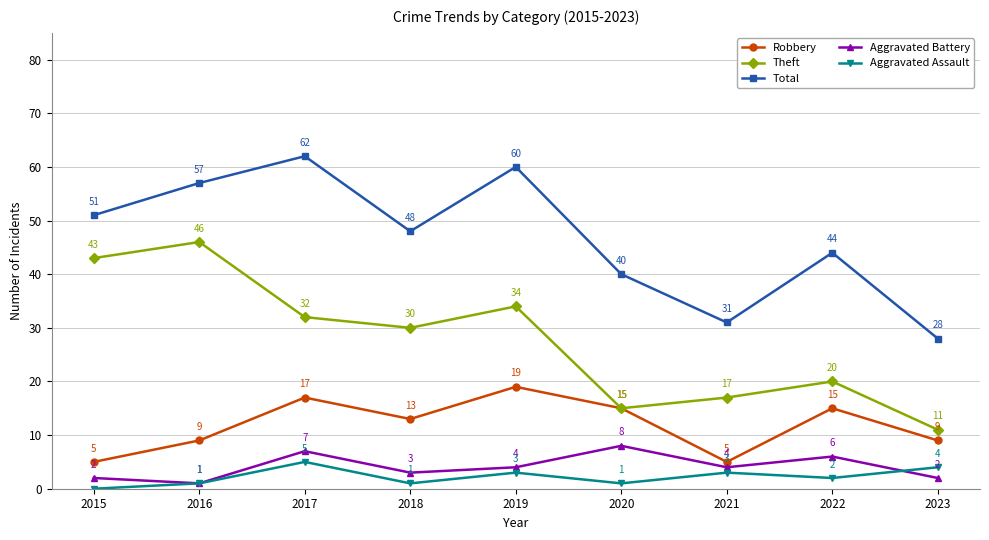

True or false: Total has more than 1 points higher than both neighbors.

True